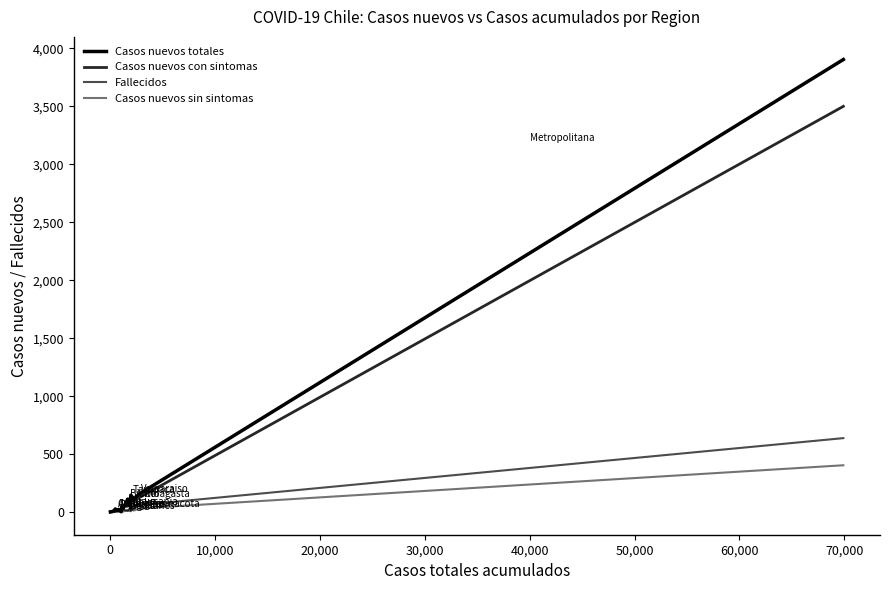

Is this an area chart (filled region under the line)?

No